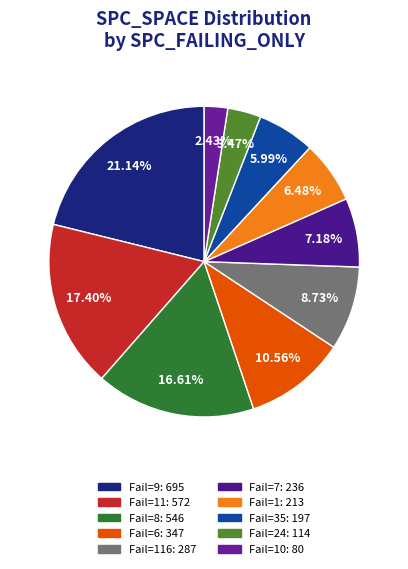

To the nearest percent, what is the difference between the largest and smallest slice percentages?

19%